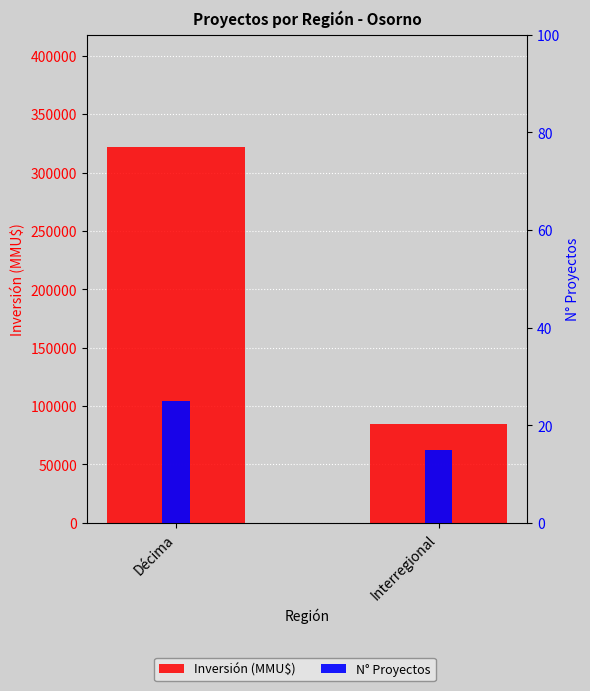

What is the total value across all series at Interregional?

84715